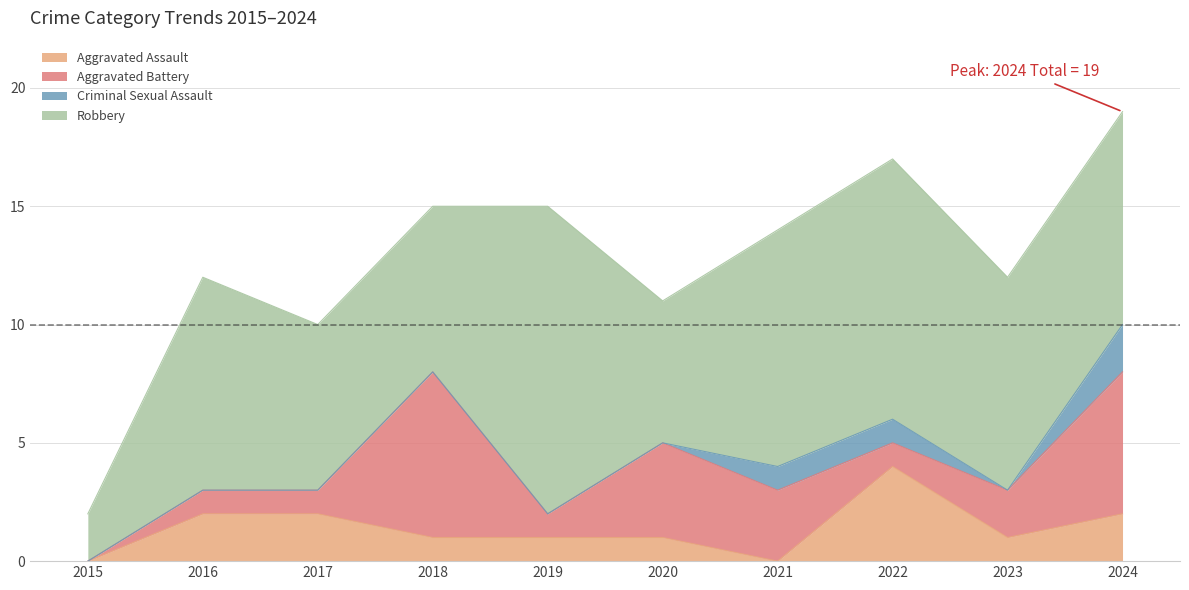

Is the value of Criminal Sexual Assault at 2016 greater than the value of Robbery at 2017?

No